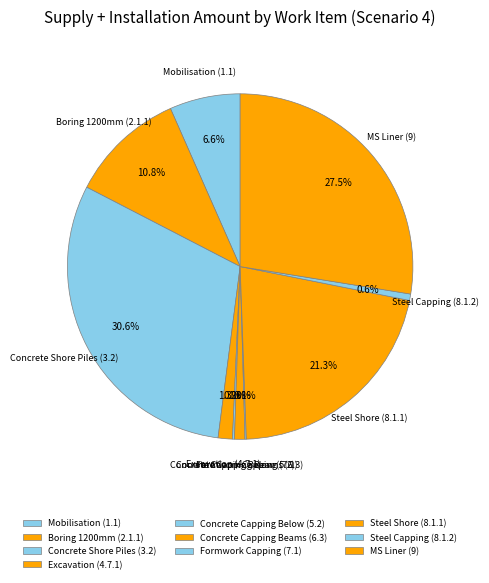

Is Excavation (4.7.1) the majority of the pie?

No